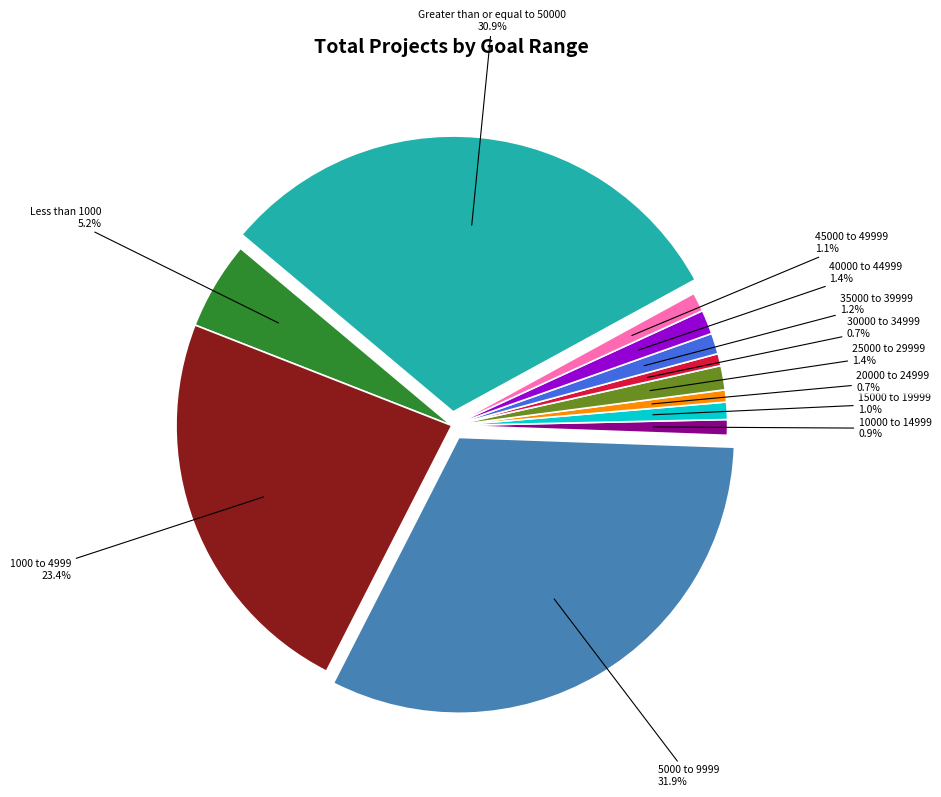

Between 15000 to 19999 and 5000 to 9999, which is larger?

5000 to 9999